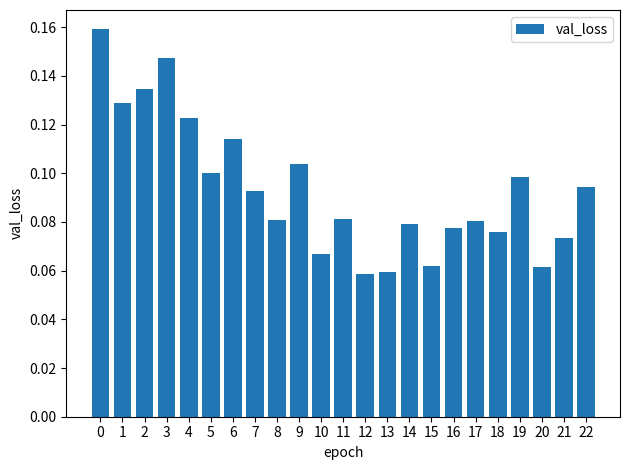

What is the sum of all values?

2.2